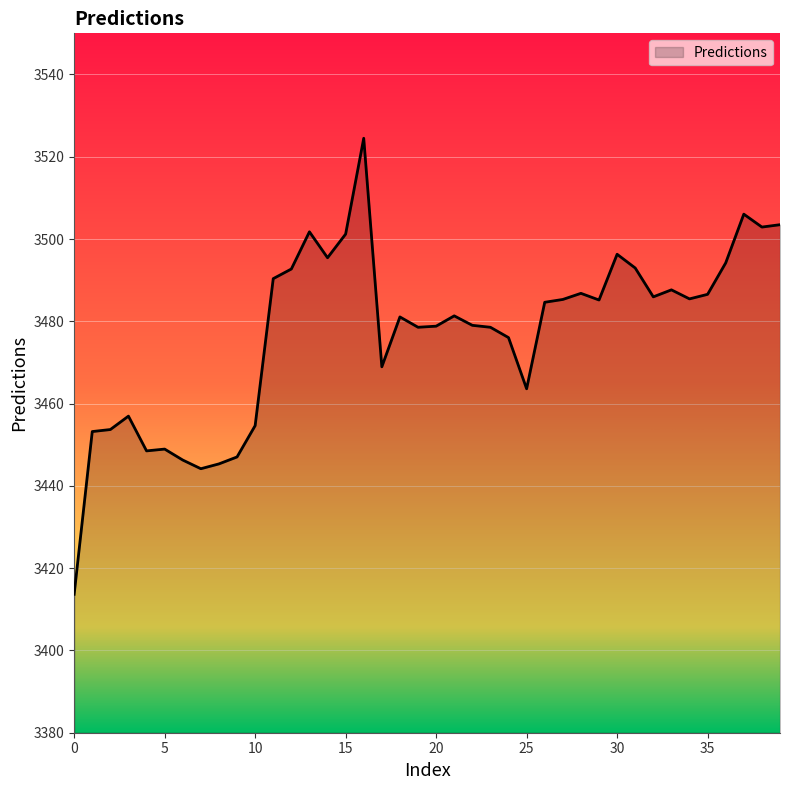

What is the sum of all values?

139087.8